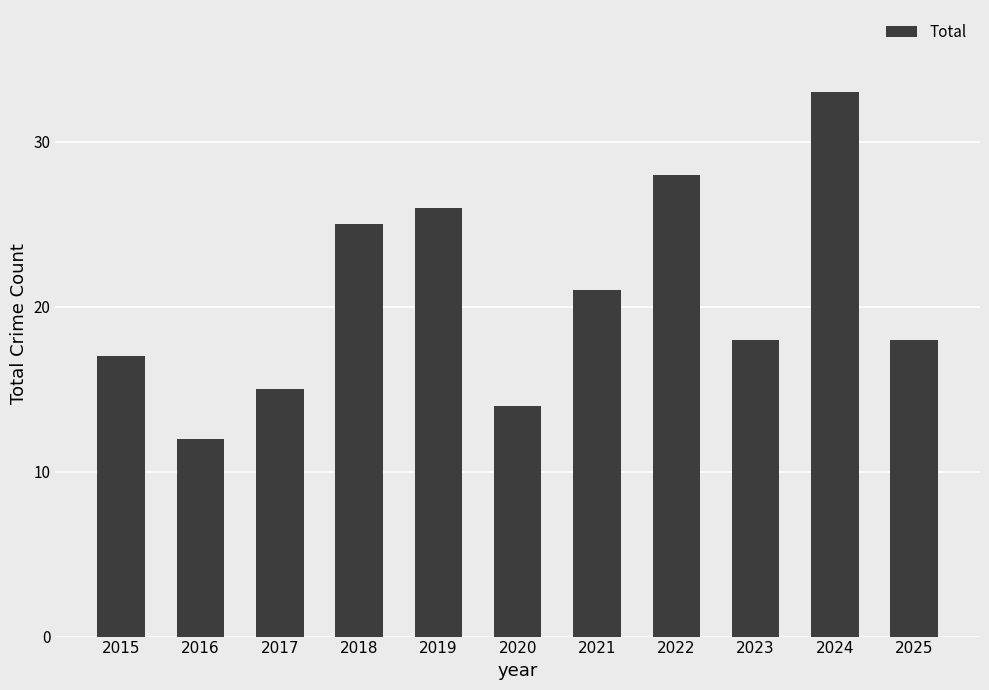

What is the difference between the maximum and minimum values?

21